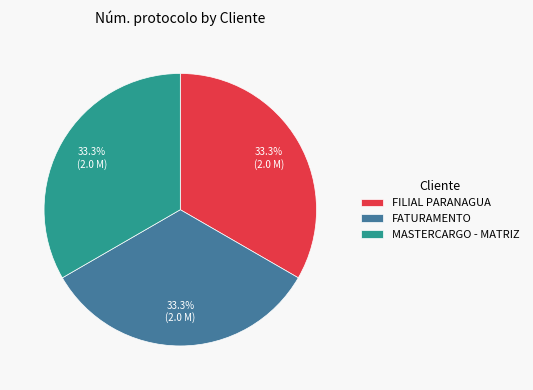

Does FILIAL PARANAGUA represent more than half of the total?

No